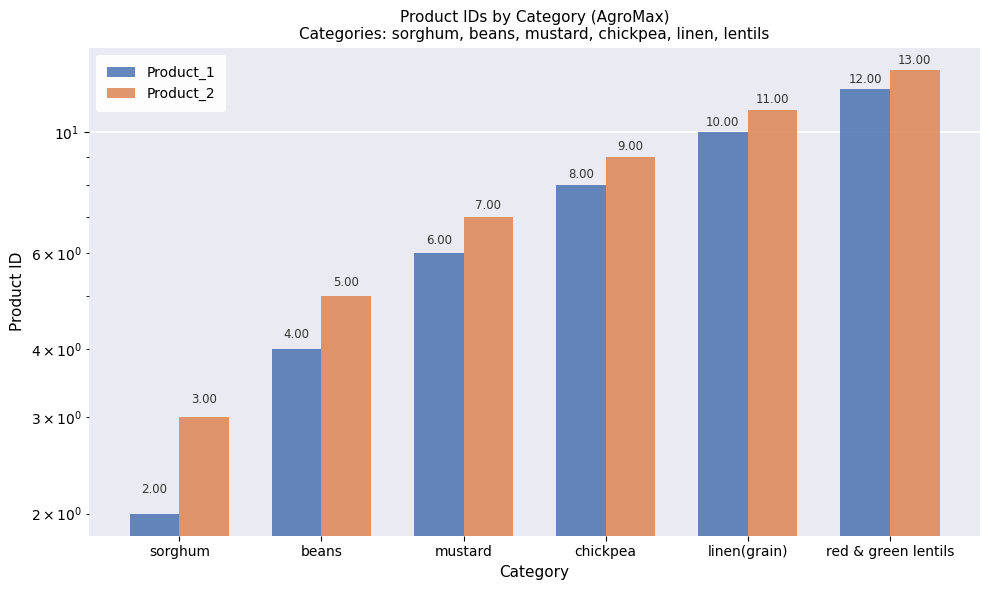

At which label does Product_1 reach its minimum?

sorghum